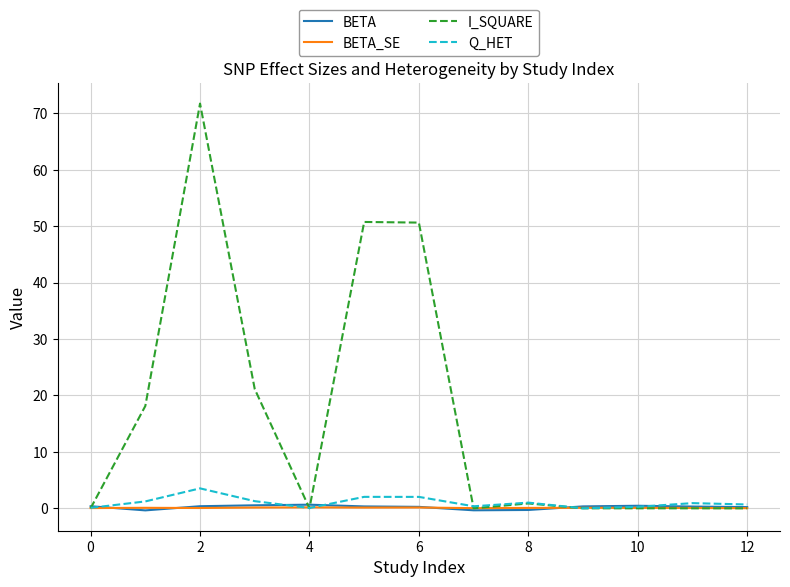

What is the highest value of the Q_HET series?

3.5